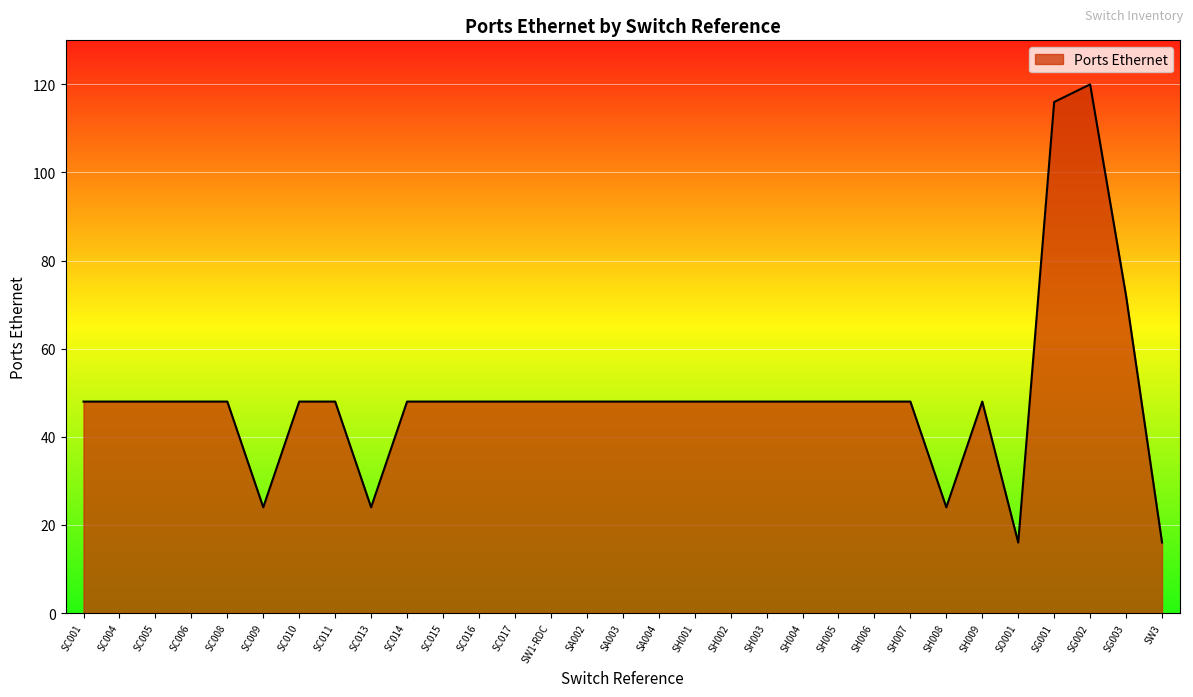

Where is the data nearest to the value 68?

SG003